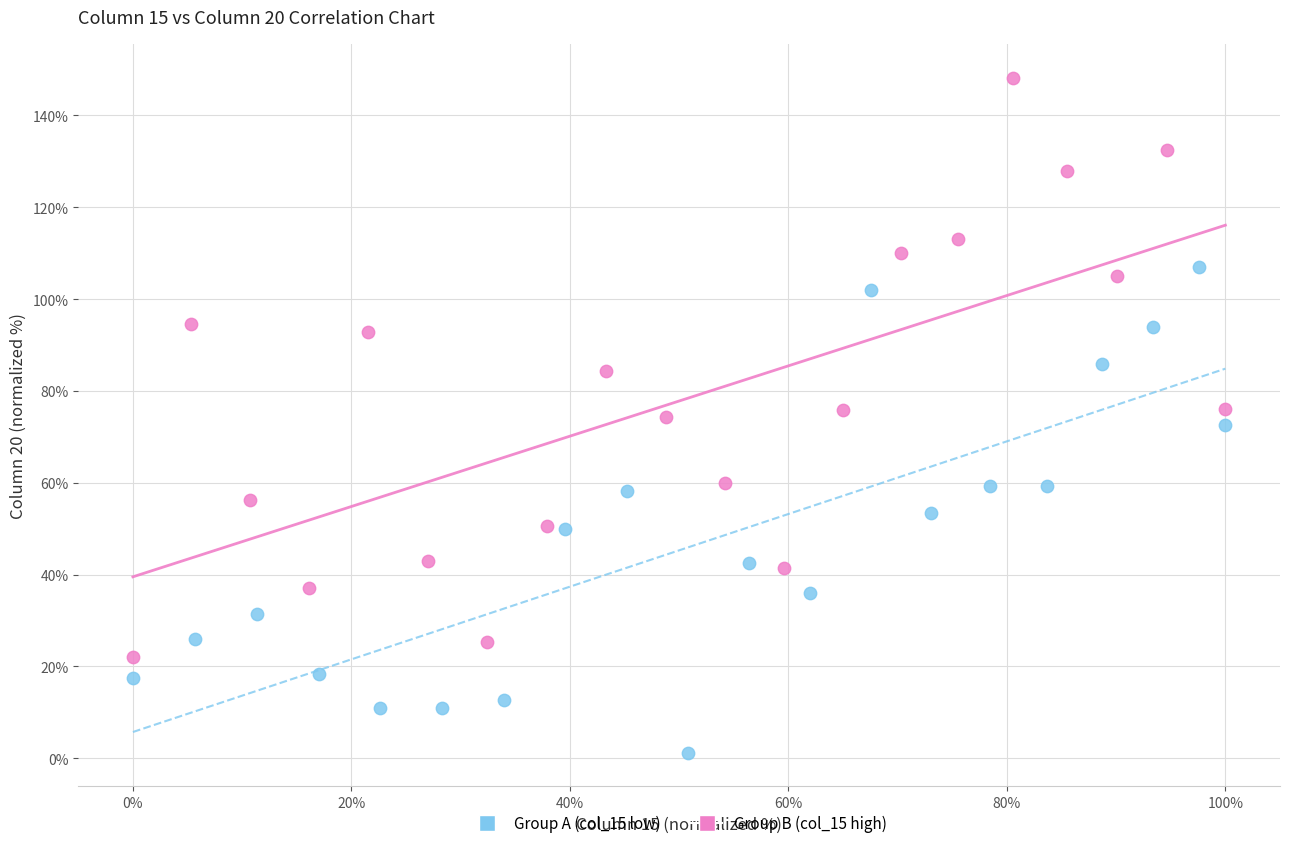

What are all the series names shown in the legend?

Group A (col_15 low), Group B (col_15 high)